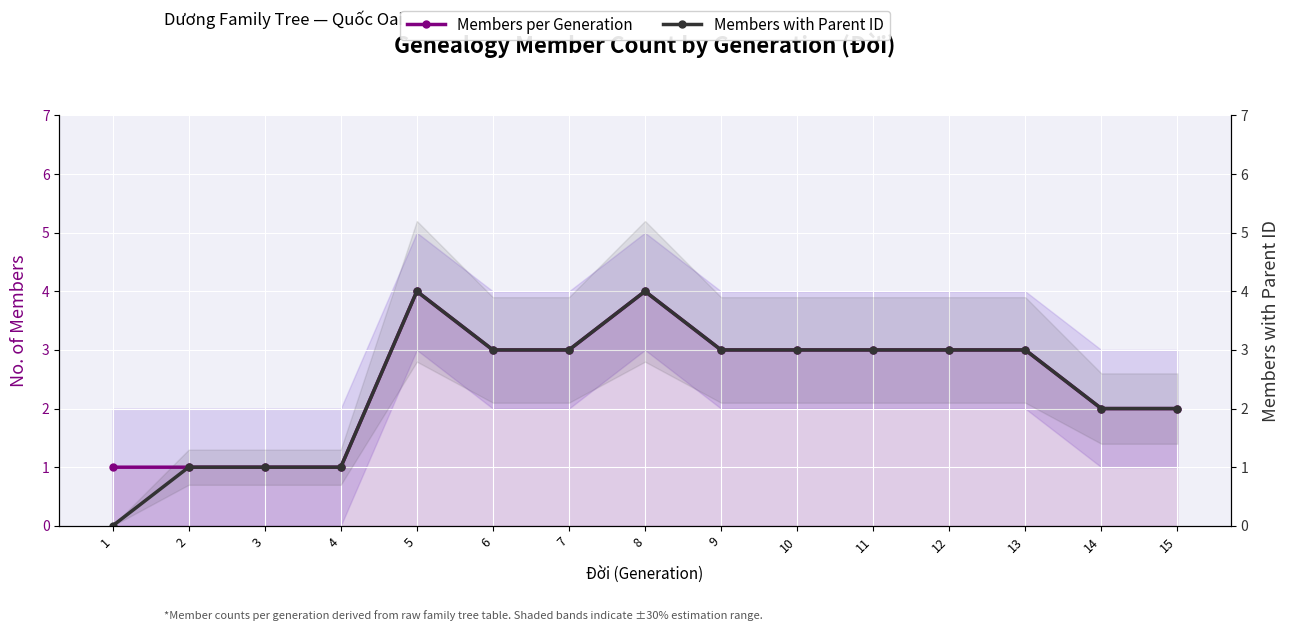

What is the value of the Members with Parent ID point at the 13th from the left?

3